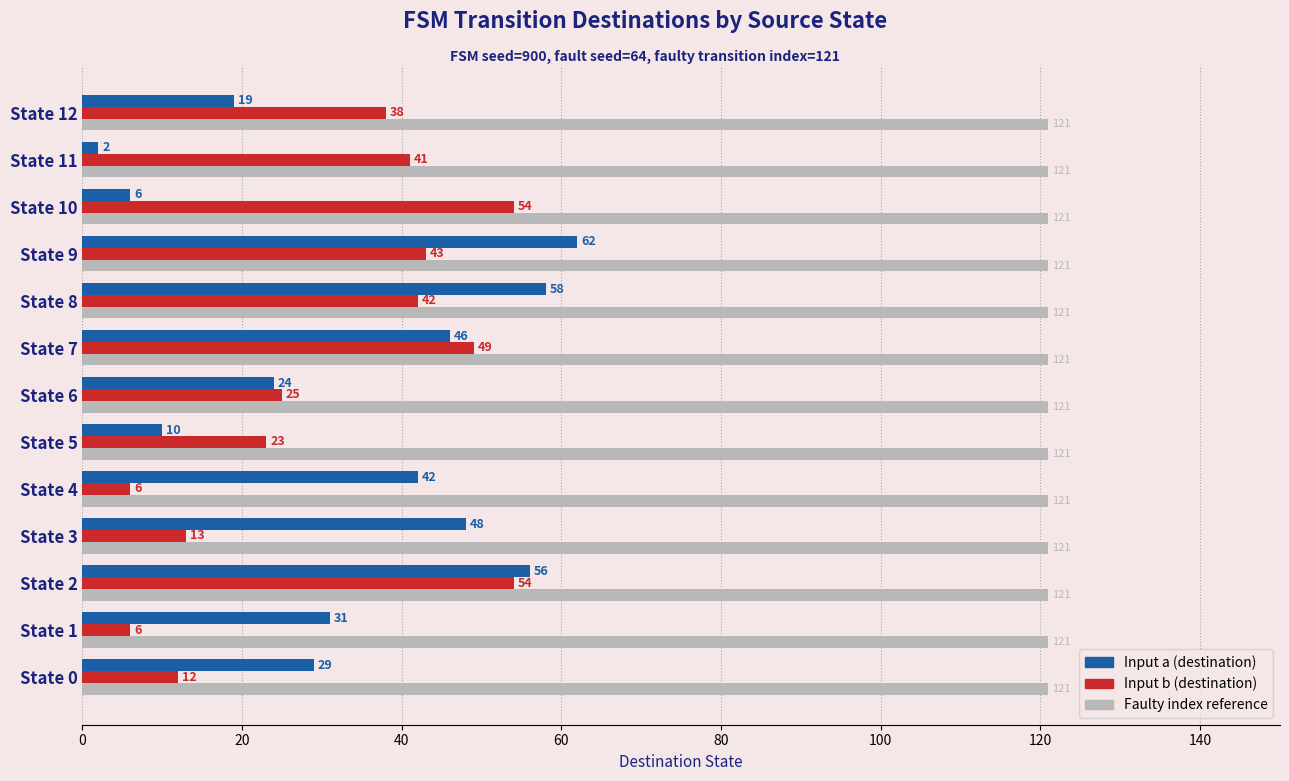

The Input b (destination) series shows 24 at State 11. True or false?

False